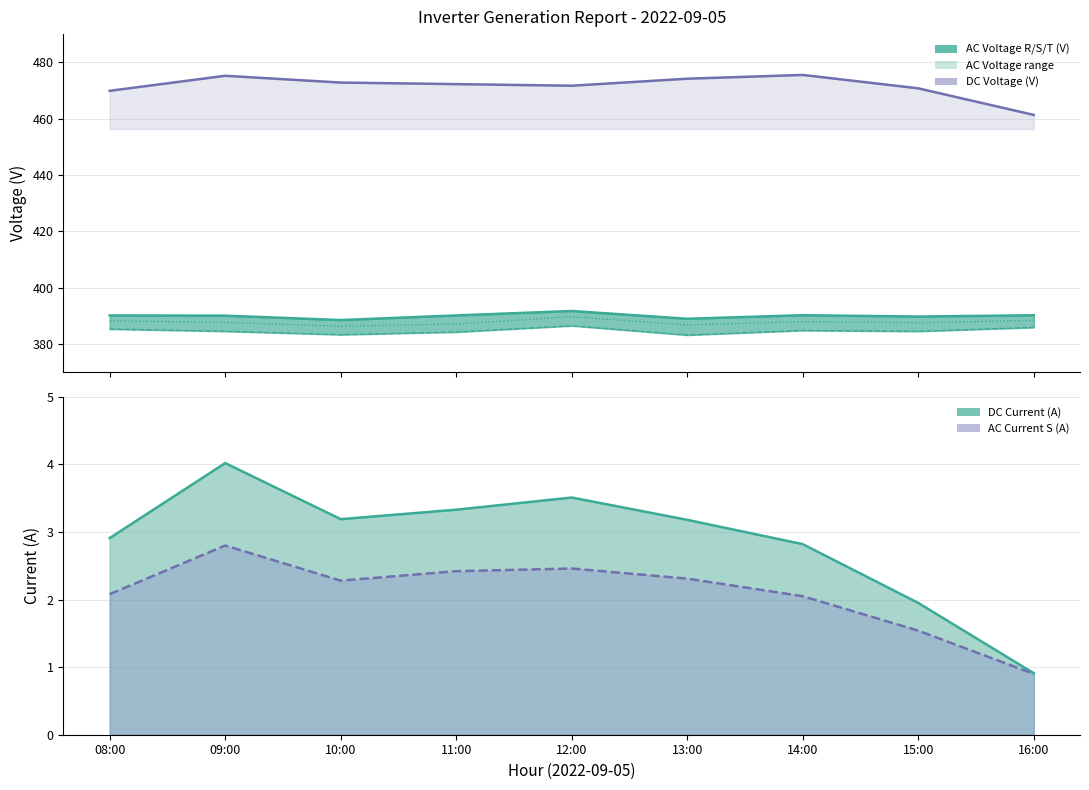

True or false: AC Voltage T (V) and AC Voltage S (V) intersect in this chart.

False